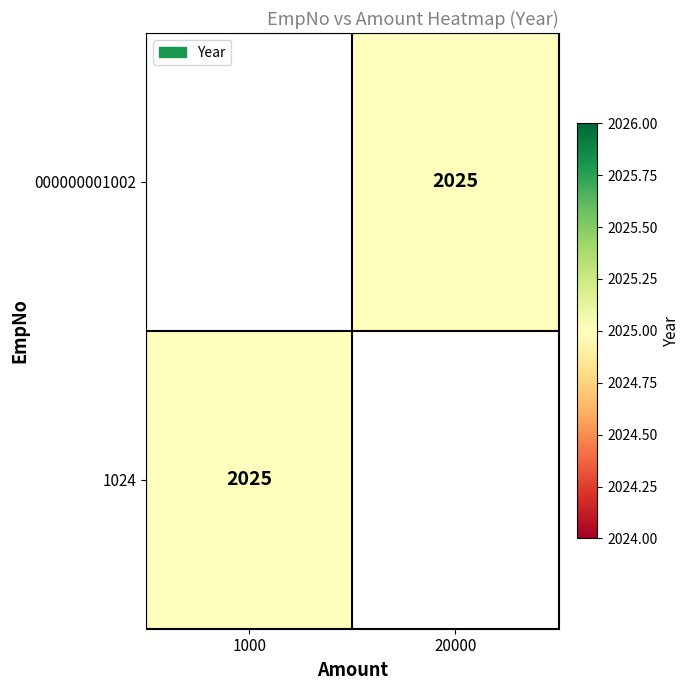

The value of 000000001002 at 20000 is 2025.0. True or false?

True